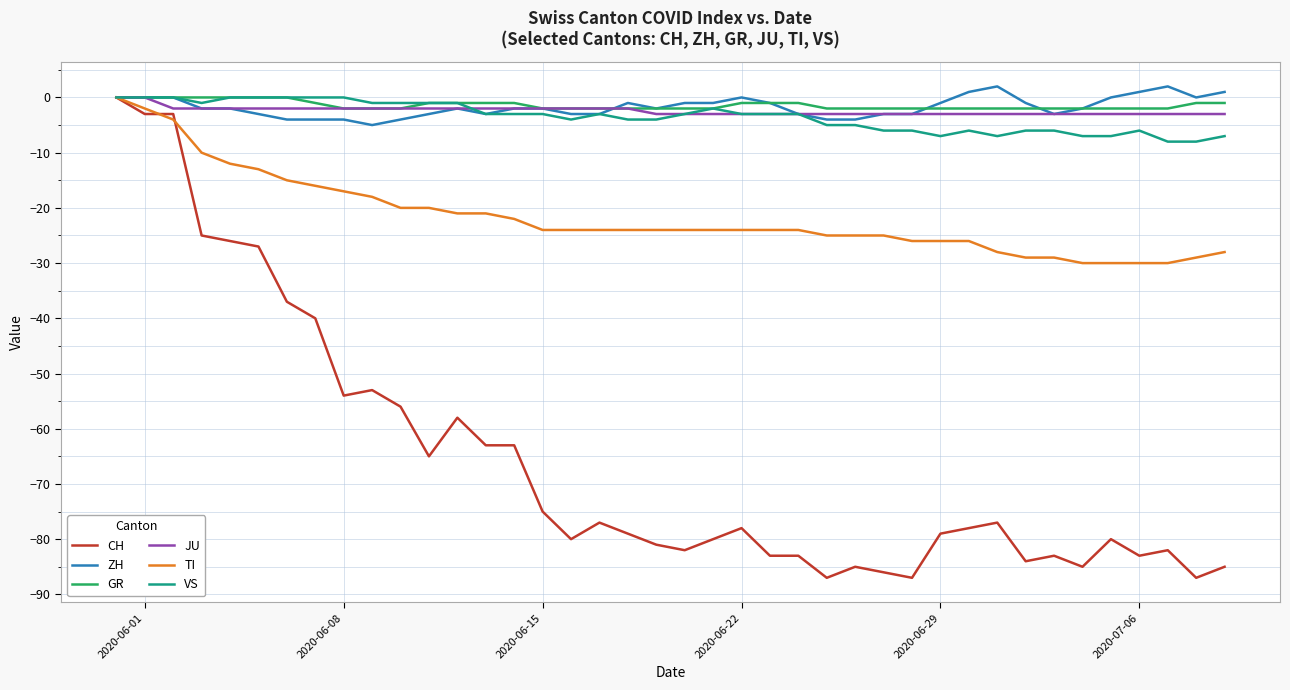

How many series are shown in this chart?

6